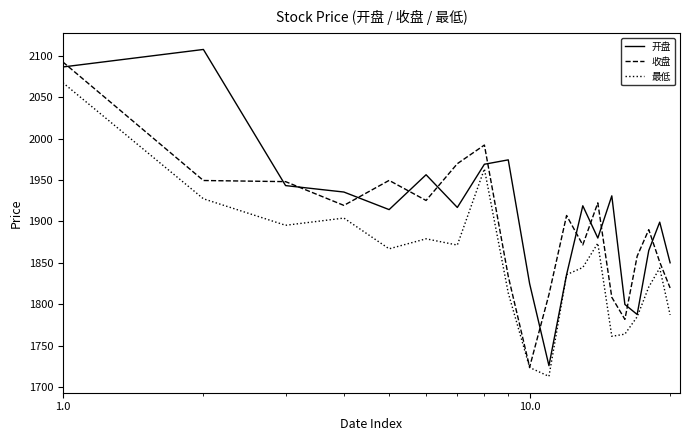

What is the maximum value for 收盘?

2092.6